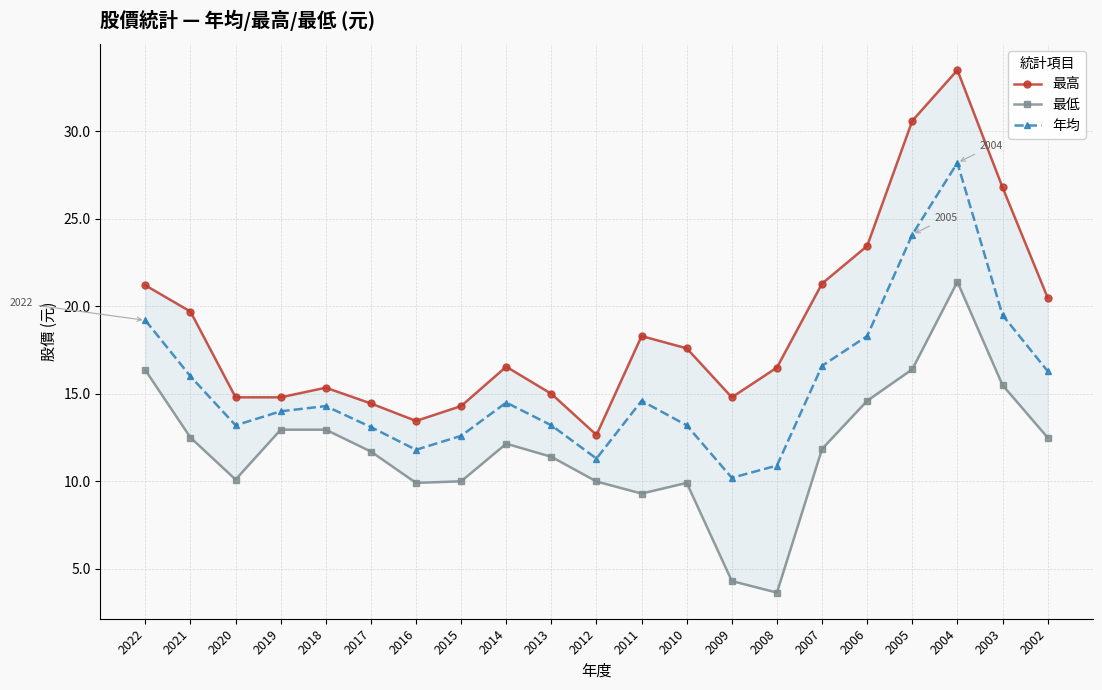

Which series has the largest total across all categories?

最高